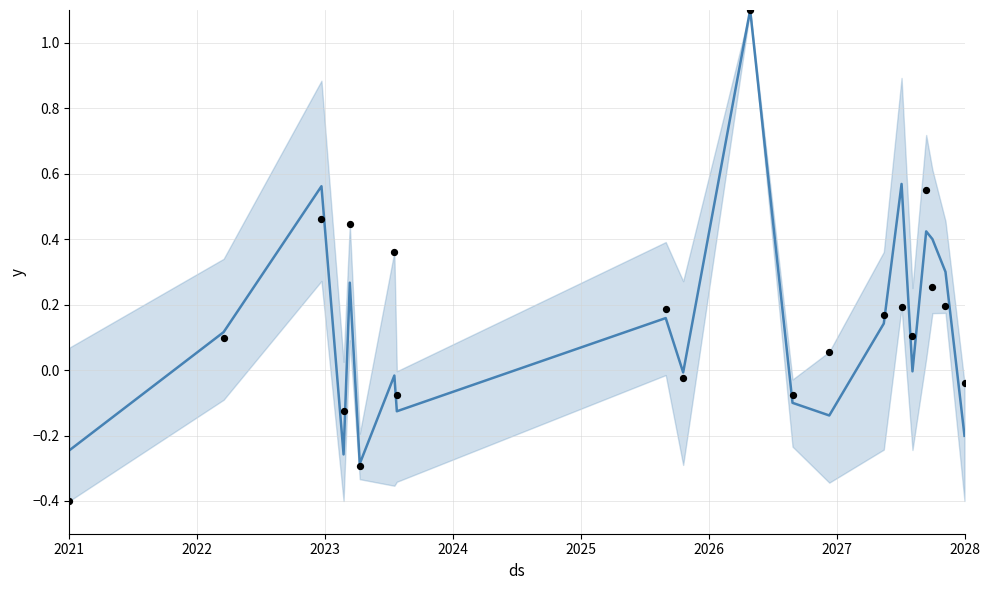

Which series has the largest Y range (max minus min)?

observed